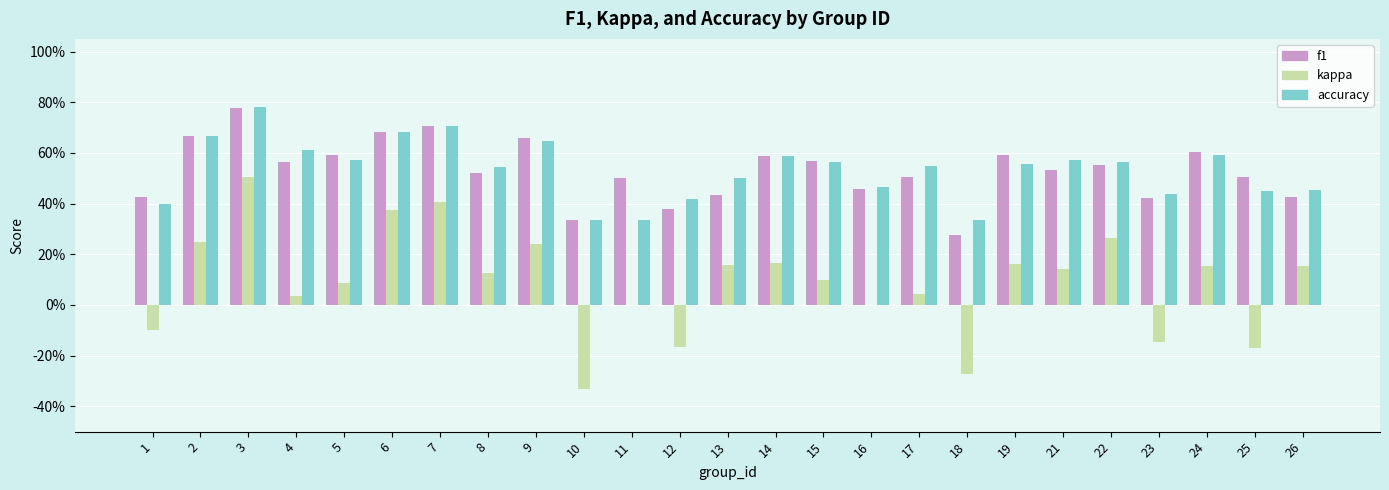

Are the bars grouped side by side (vs. stacked)?

Yes